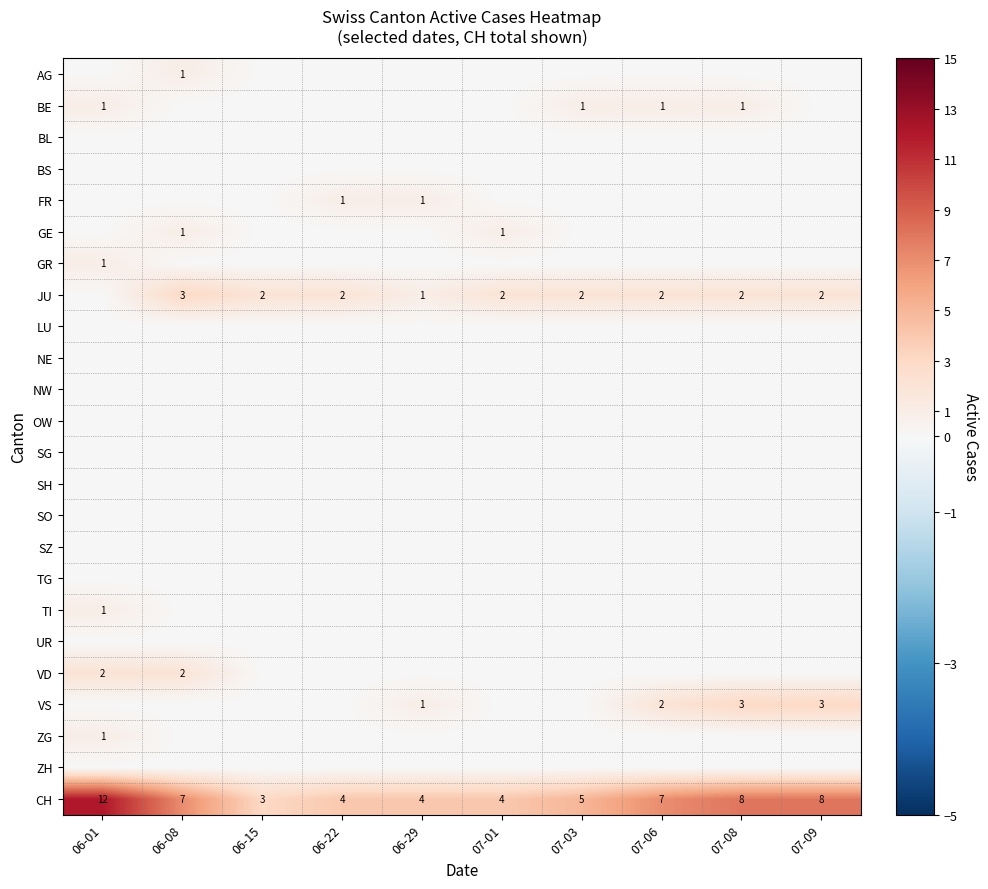

Is the value of CH at 07-03 greater than the value of JU at 06-22?

Yes